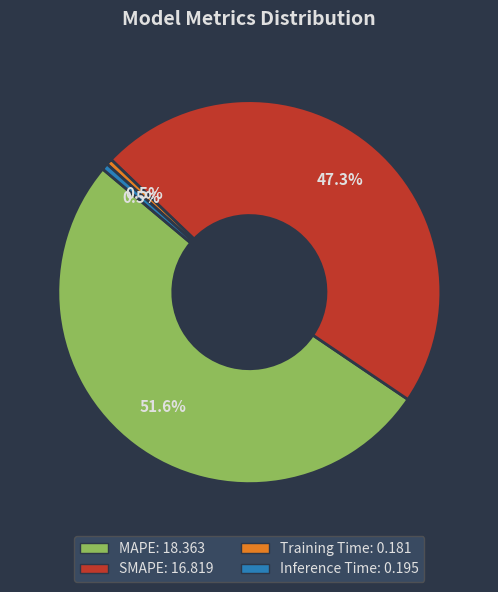

Does MAPE account for over 50% of the chart?

Yes